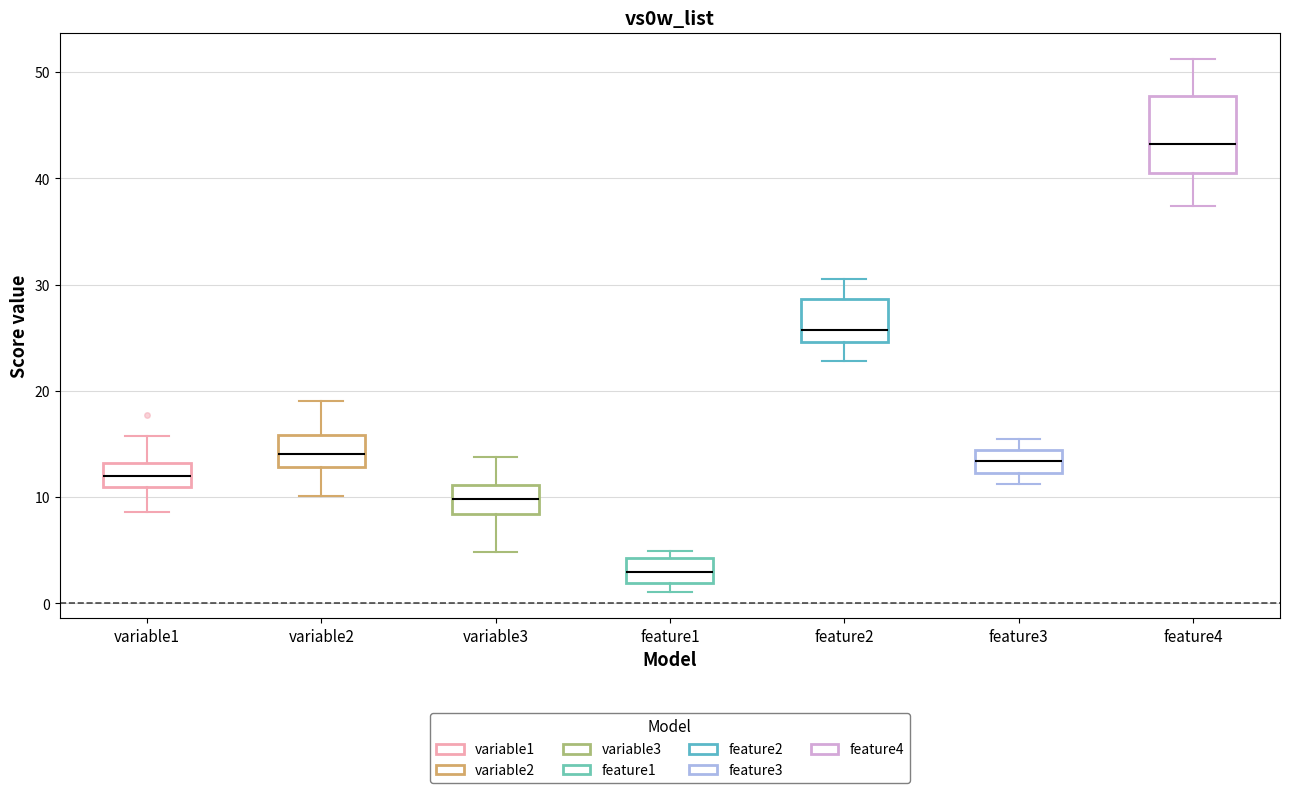

Reading left to right, transcribe this box plot: for each box, give where its median line is, the range the box spans, and where its two whiskers end, as read against the y-axis. The values are not printed on the chart, so give them approximately, as read against the axis.

variable1: median 12, box 11 to 13, whiskers 9 to 16
variable2: median 14, box 13 to 16, whiskers 10 to 19
variable3: median 10, box 8 to 11, whiskers 5 to 14
feature1: median 3, box 2 to 4, whiskers 1 to 5
feature2: median 26, box 25 to 29, whiskers 23 to 31
feature3: median 13, box 12 to 14, whiskers 11 to 15
feature4: median 43, box 40 to 48, whiskers 37 to 51